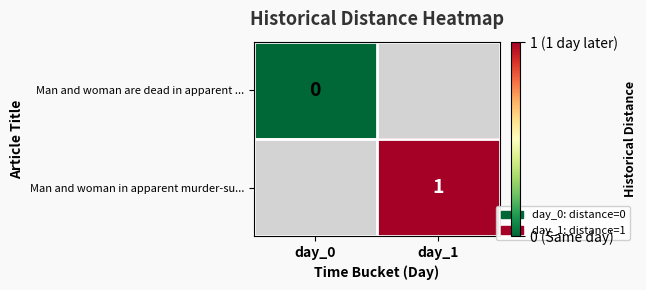

True or false: Man and woman in apparent murder-su... has a value of 2 at day_1.

False